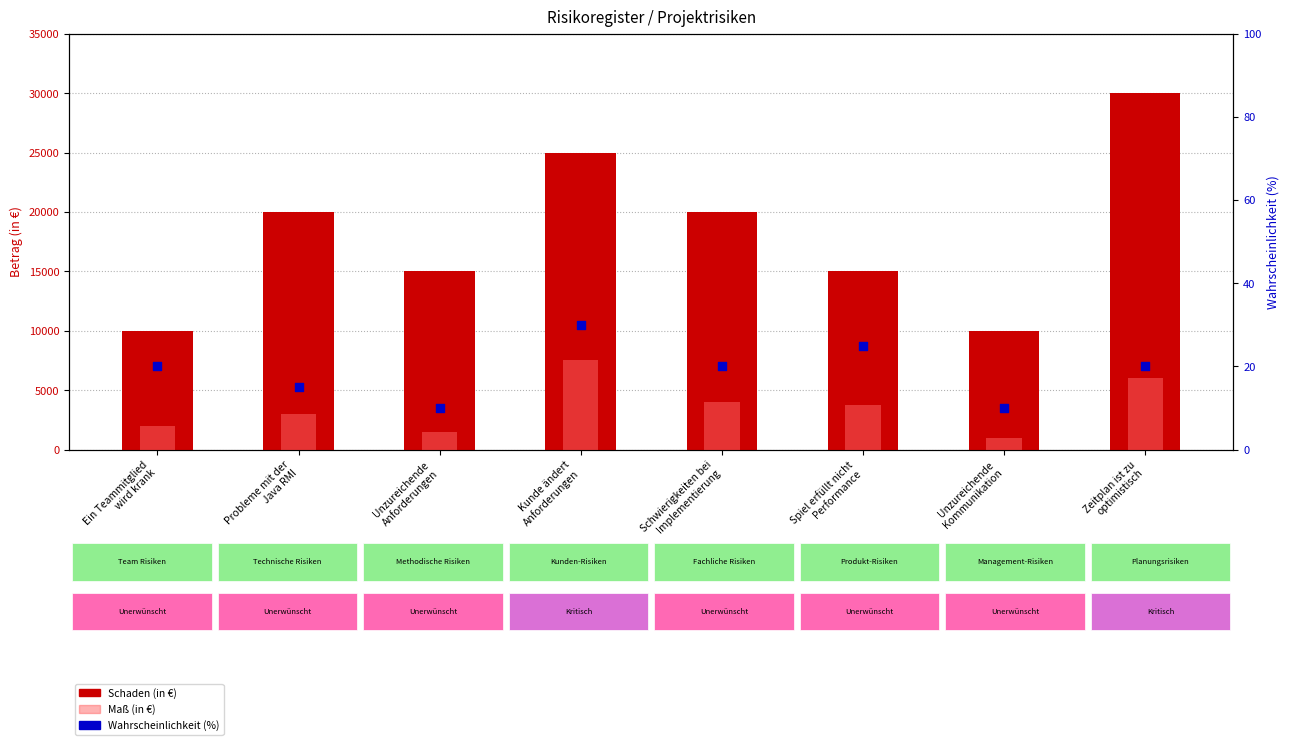

At how many categories does at least one series exceed 18031?

4